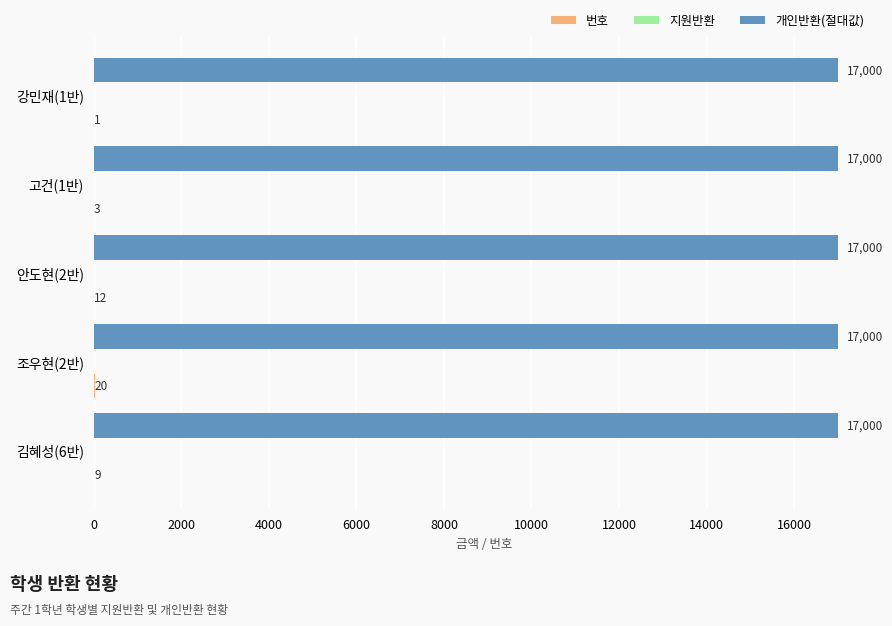

True or false: 개인반환(절대값) has a value of 17000 at 강민재(1반).

True